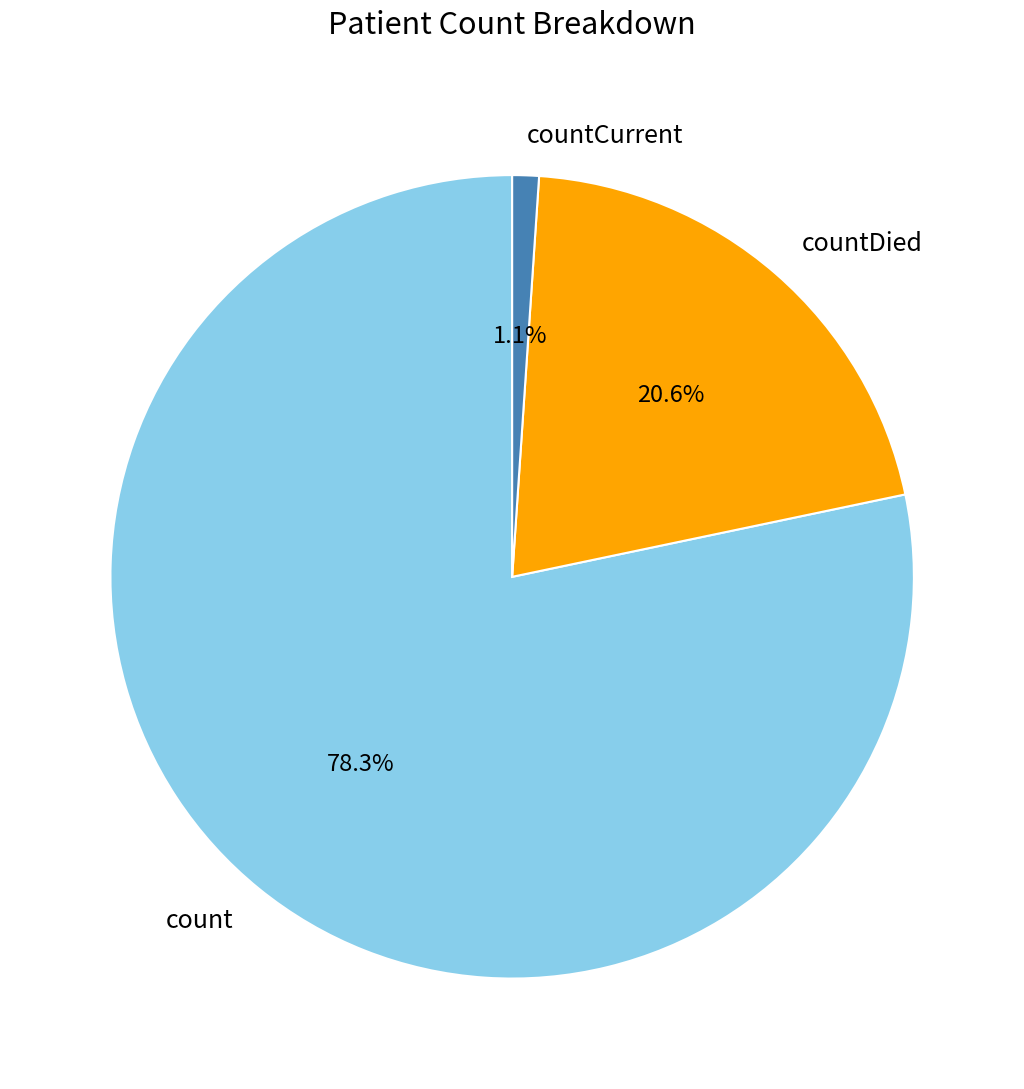

What is the largest slice in the pie chart?

count